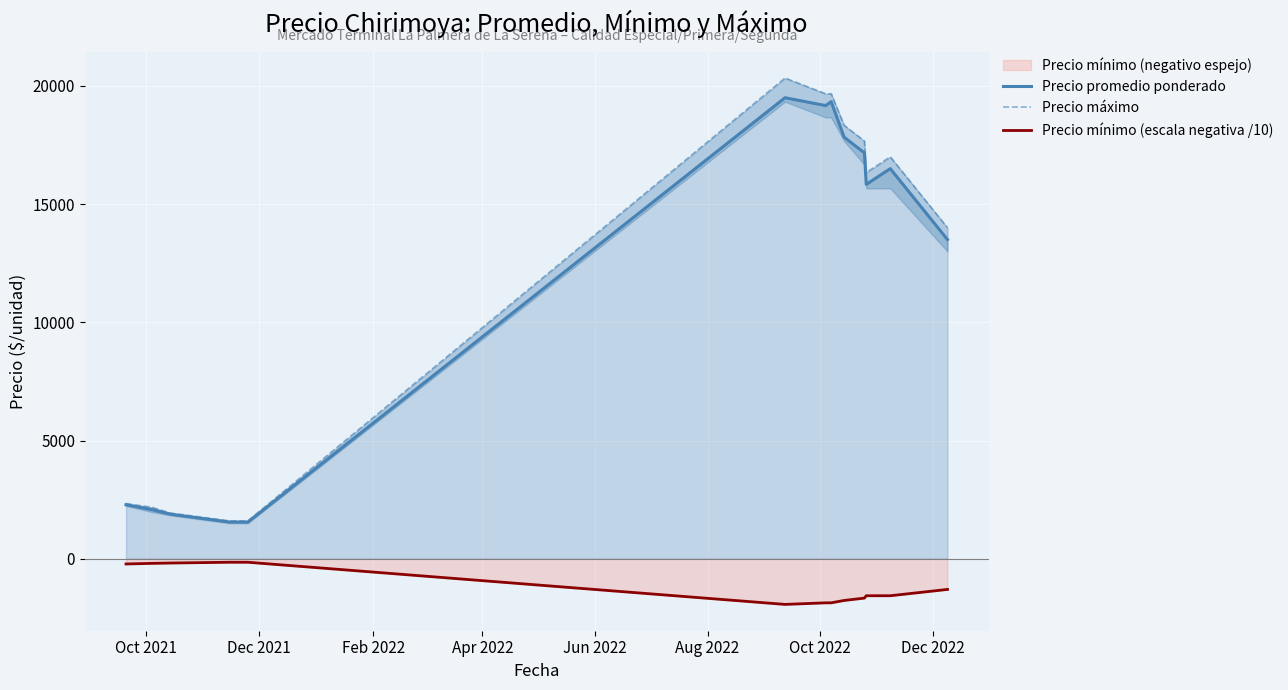

At how many categories does at least one series exceed 16503?

6